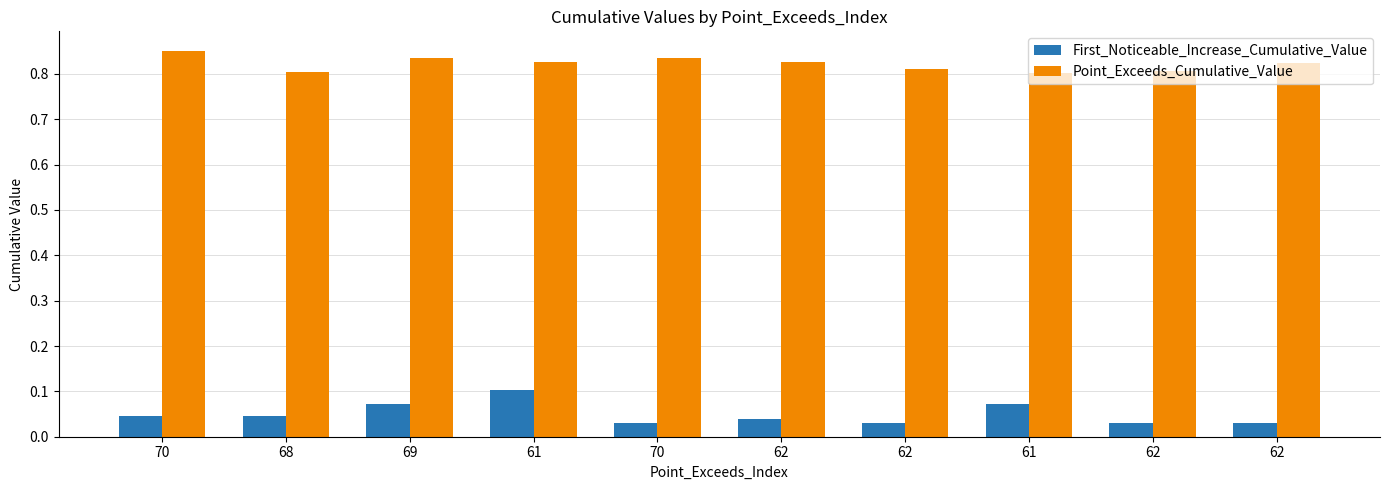

How many groups of bars are there?

10